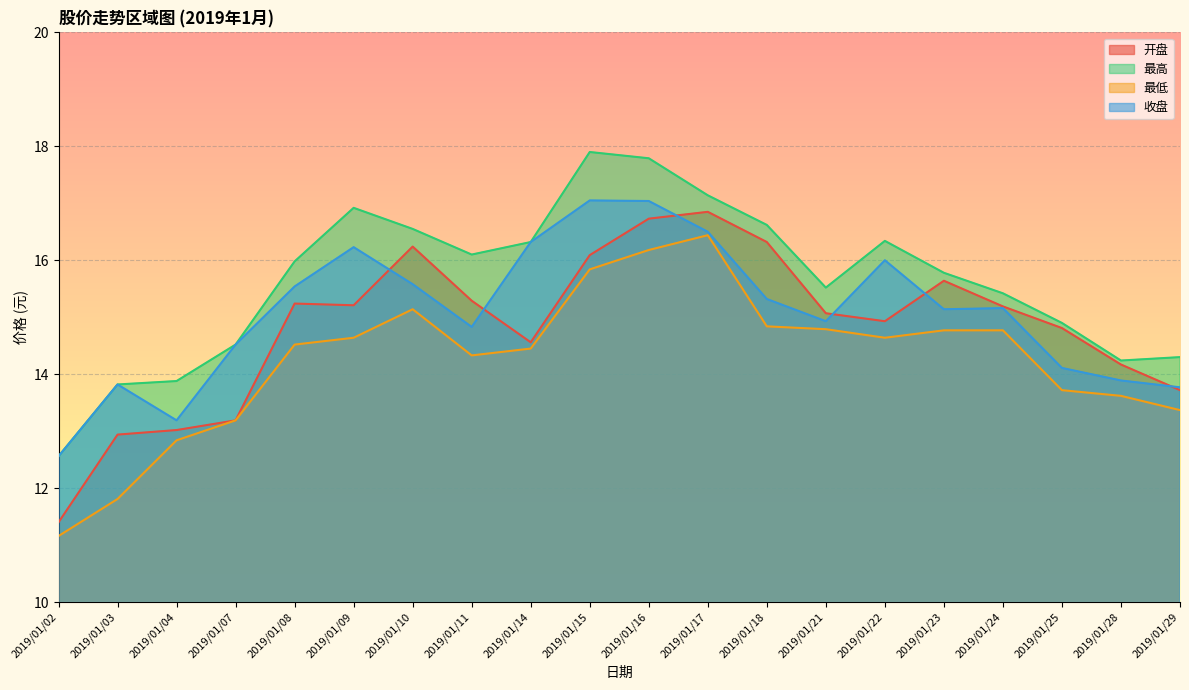

What are all the series names shown in the legend?

开盘, 最高, 最低, 收盘